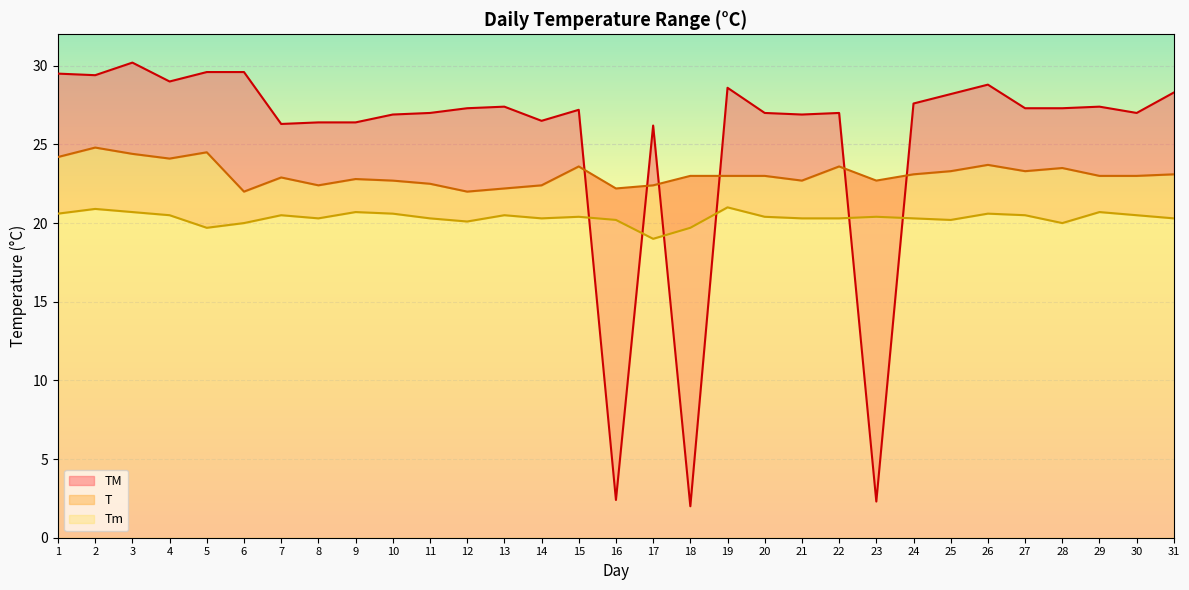

At which category does Tm reach its first local valley?

5